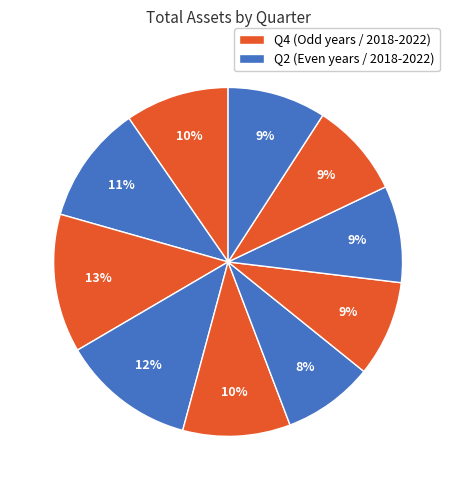

Rank the categories by value from highest to lowest.

2021Q4, 2021Q2, 2022Q2, 2020Q4, 2022Q4, 2018Q2, 2019Q2, 2019Q4, 2018Q4, 2020Q2